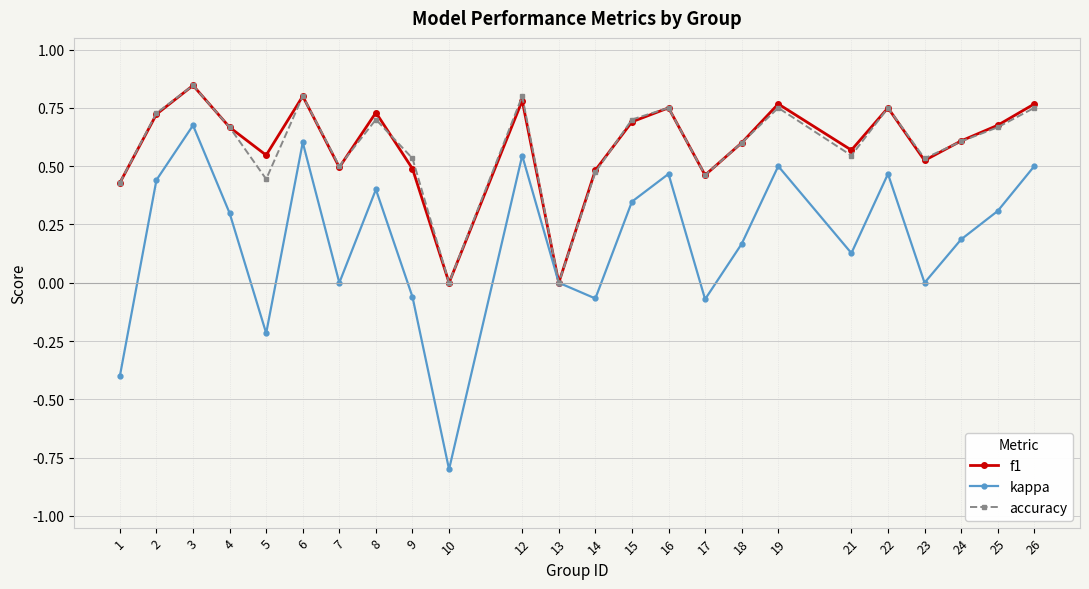

Is the value of kappa at 9 greater than the value of accuracy at 16?

No